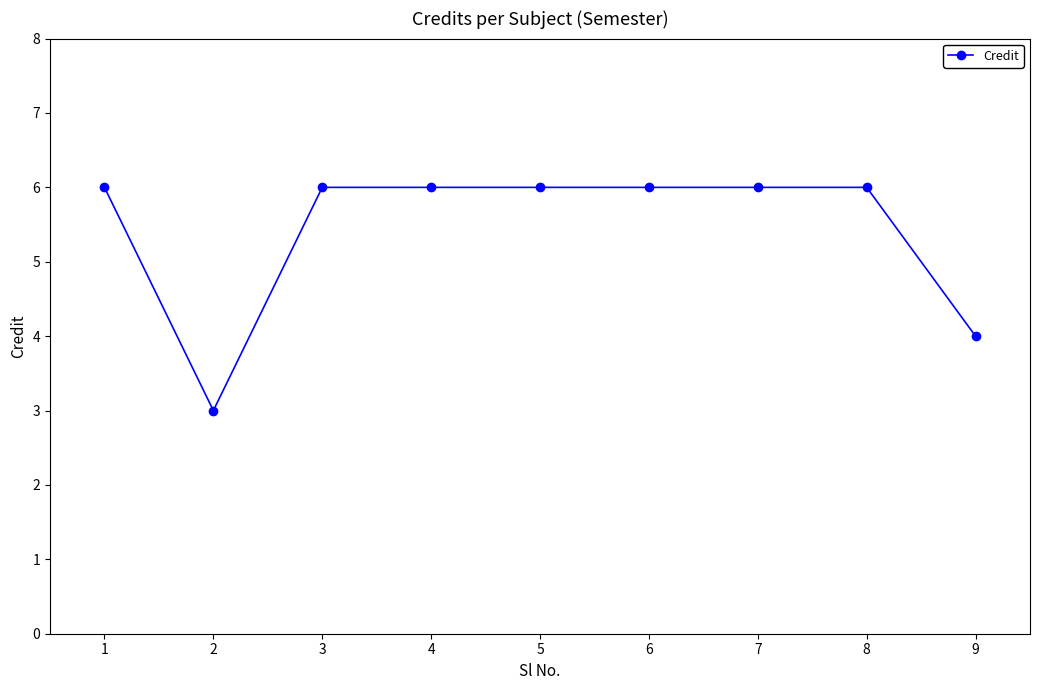

How many distinct data groups are displayed?

1